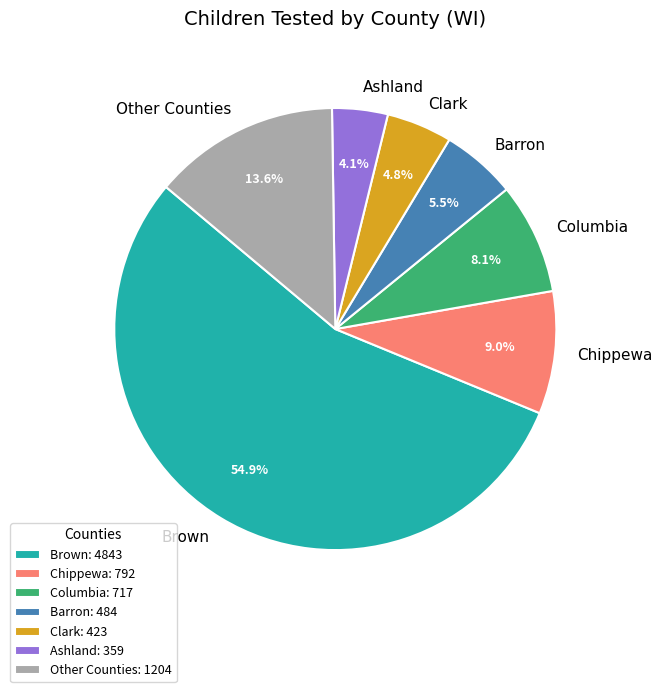

What is the total percentage of Ashland and Brown?

59.0%